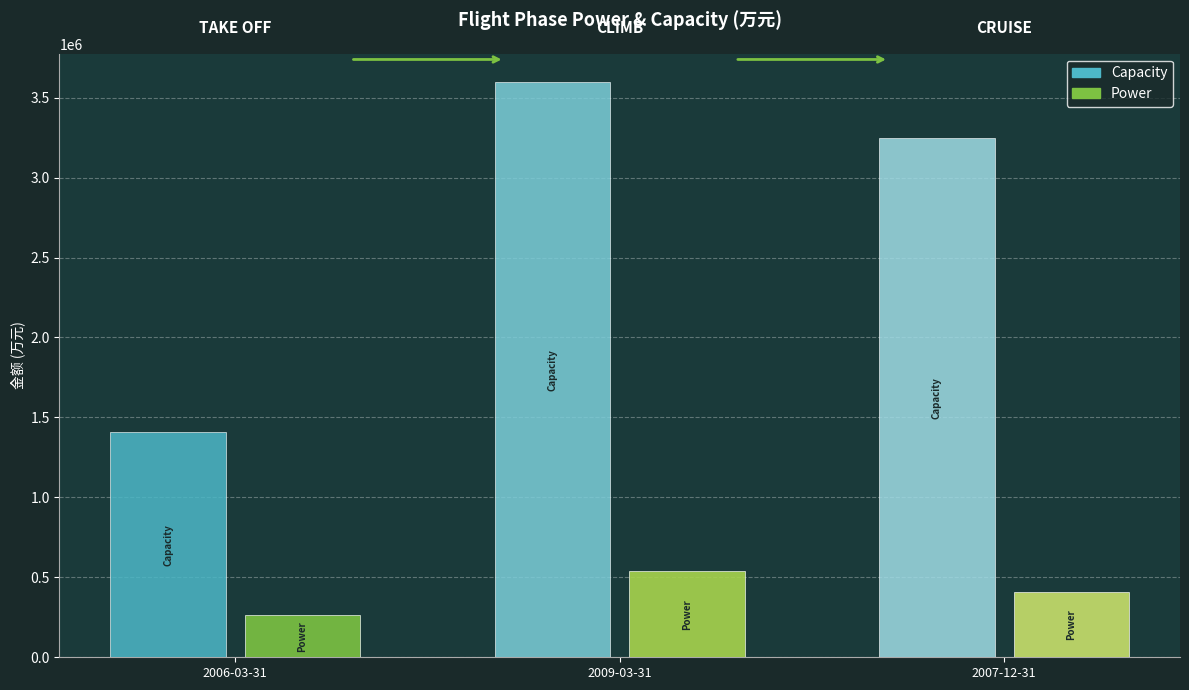

Where does the Power series first go above 406406?

2009-03-31